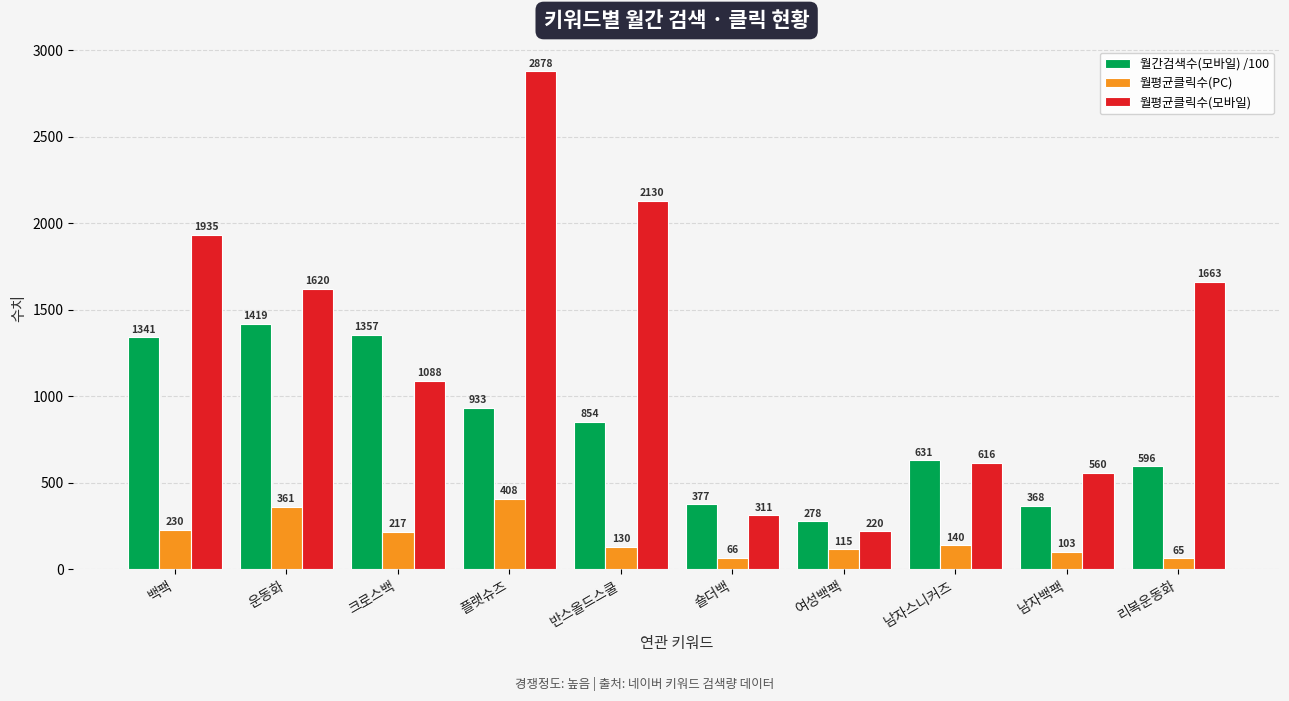

How many values in the 월평균클릭수(PC) series are below 139?

5